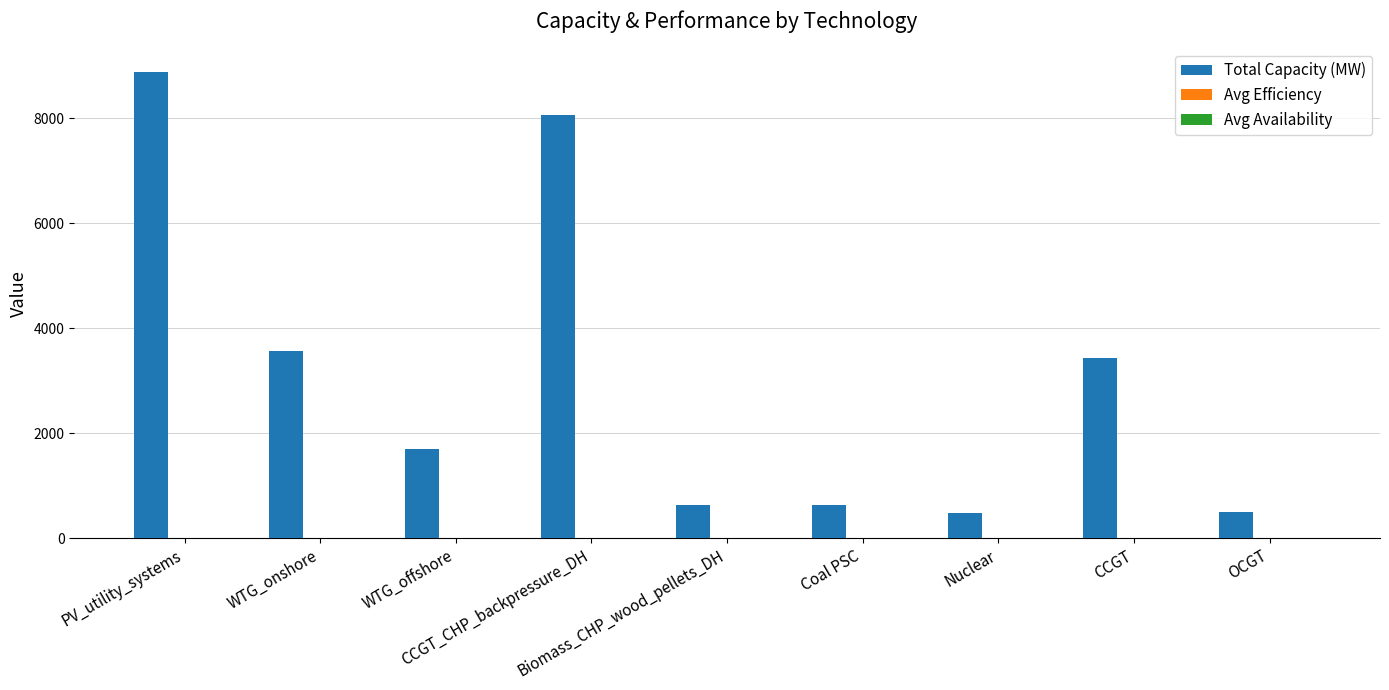

How many values in the Total Capacity (MW) series exceed 1695?

5